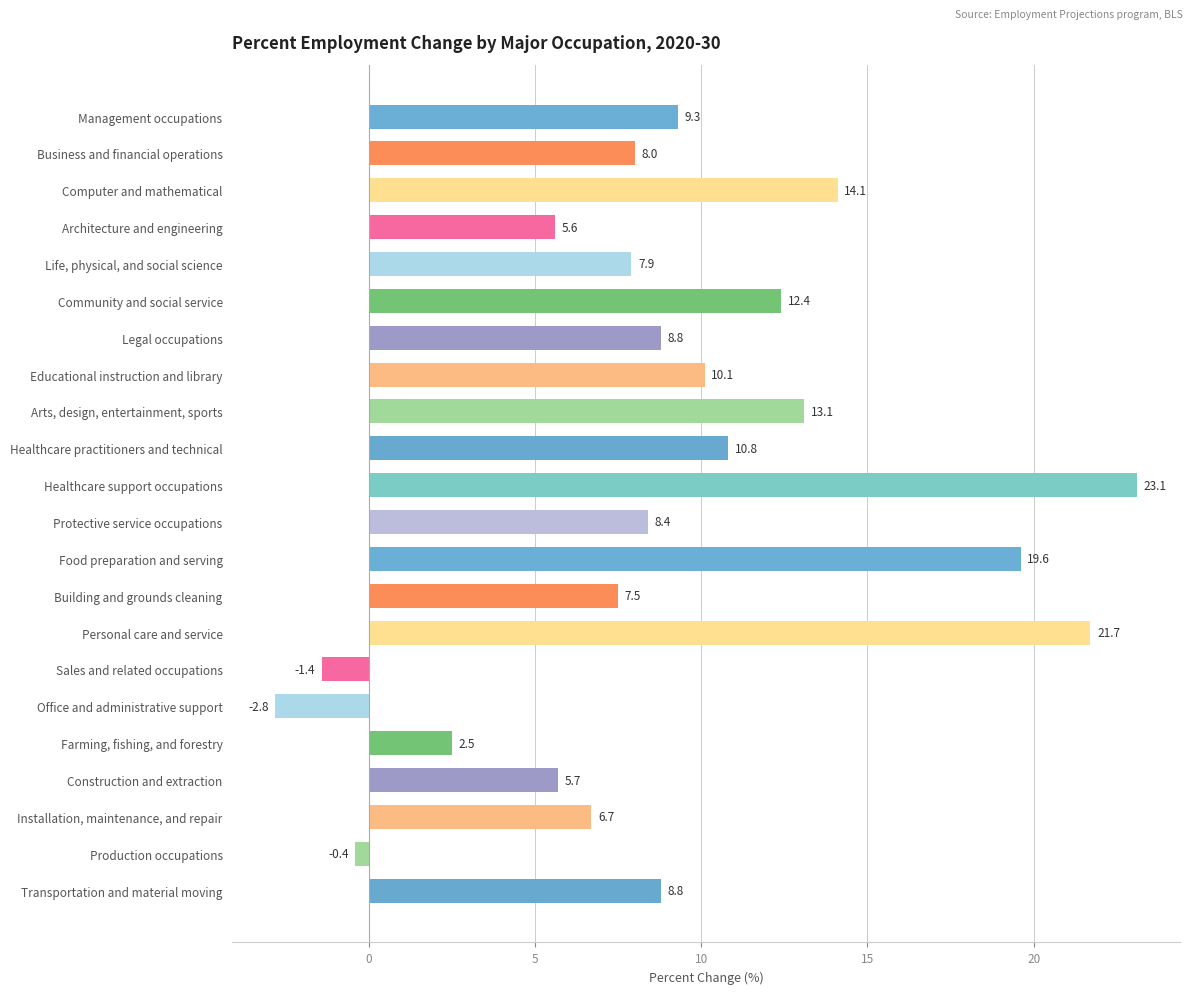

How many values are below zero?

3